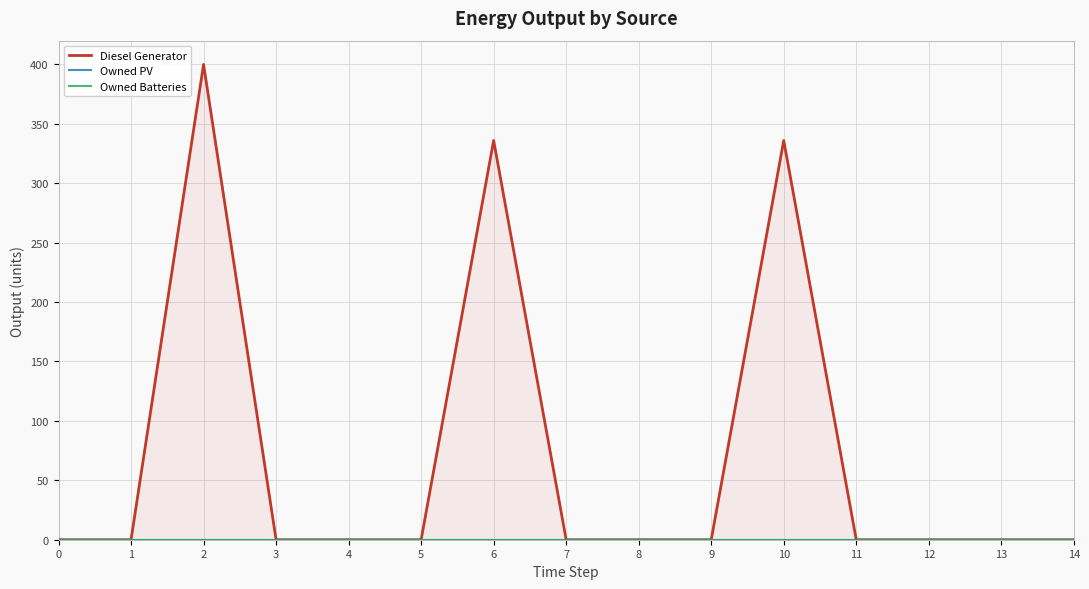

True or false: Owned PV and Diesel Generator cross at least once.

False